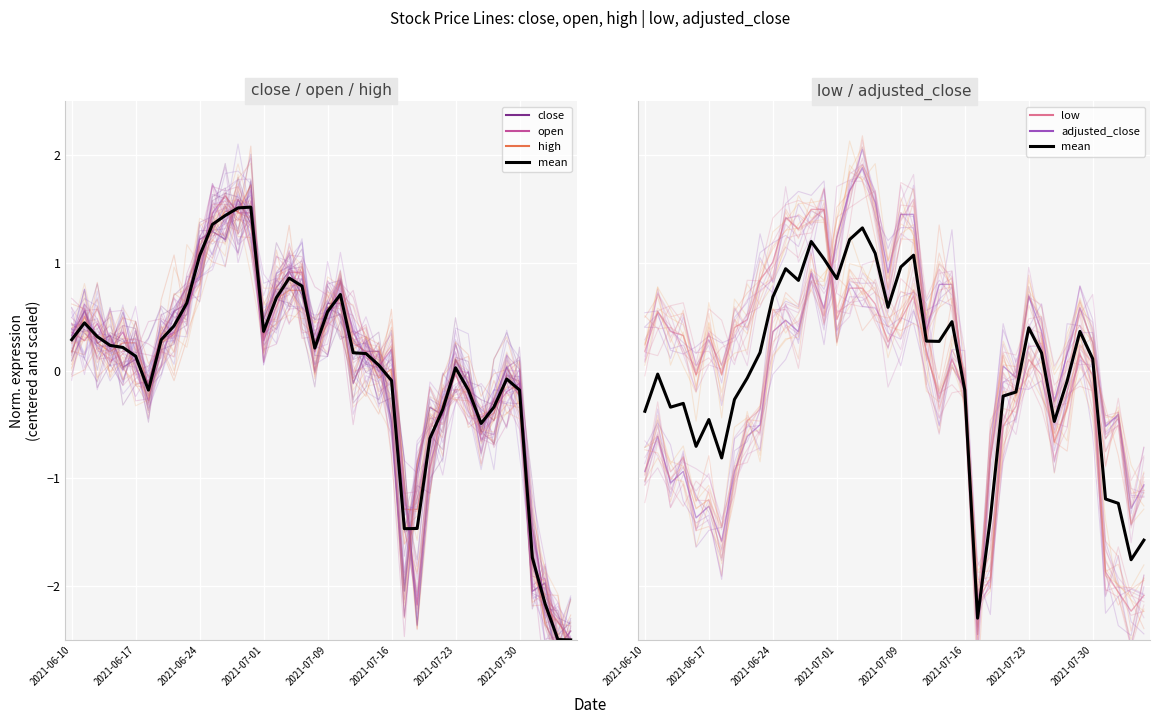

Does the chart display data point markers on the line(s)?

No